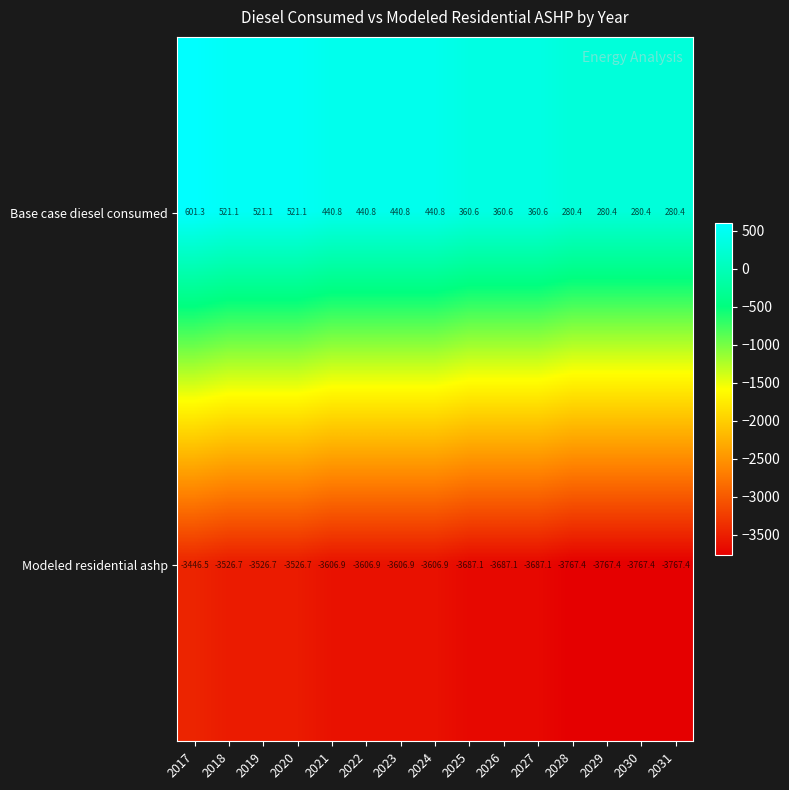

The Modeled residential ashp series shows -2136.7 at 2023. True or false?

False